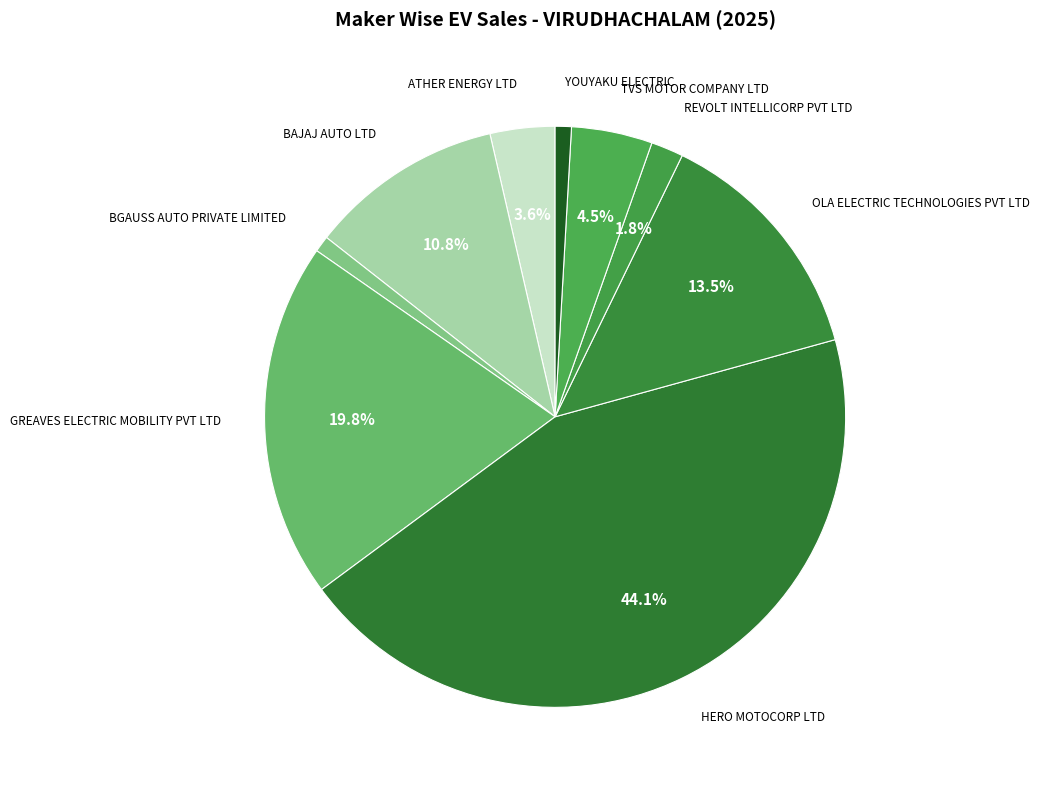

Which slice is the largest?

HERO MOTOCORP LTD